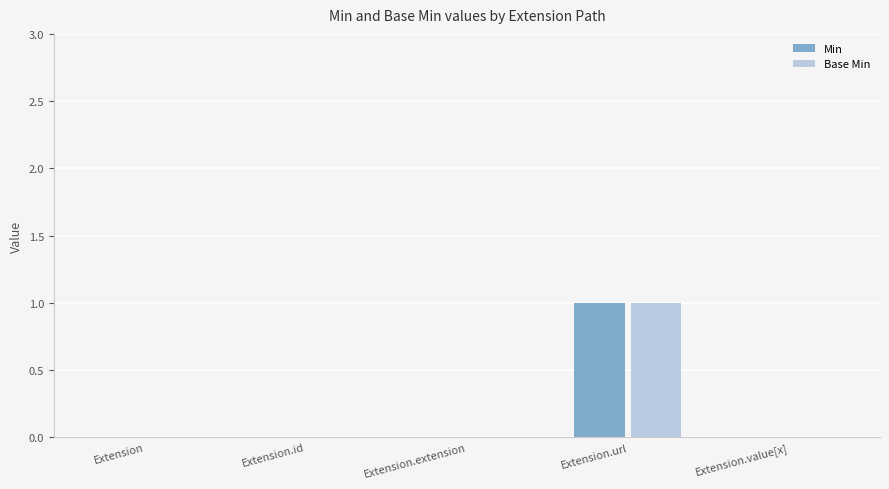

Reading left to right, extract all data points from this chart.

Min: Extension=0	Extension.id=0	Extension.extension=0	Extension.url=1	Extension.value[x]=0
Base Min: Extension=0	Extension.id=0	Extension.extension=0	Extension.url=1	Extension.value[x]=0